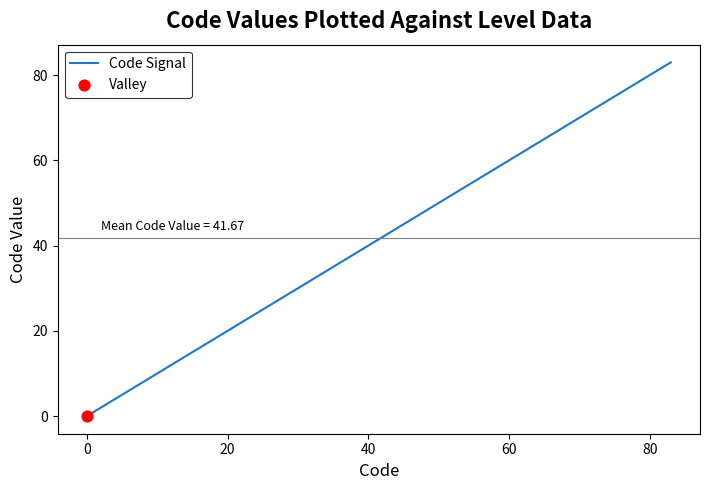

What is the greatest value displayed?

83